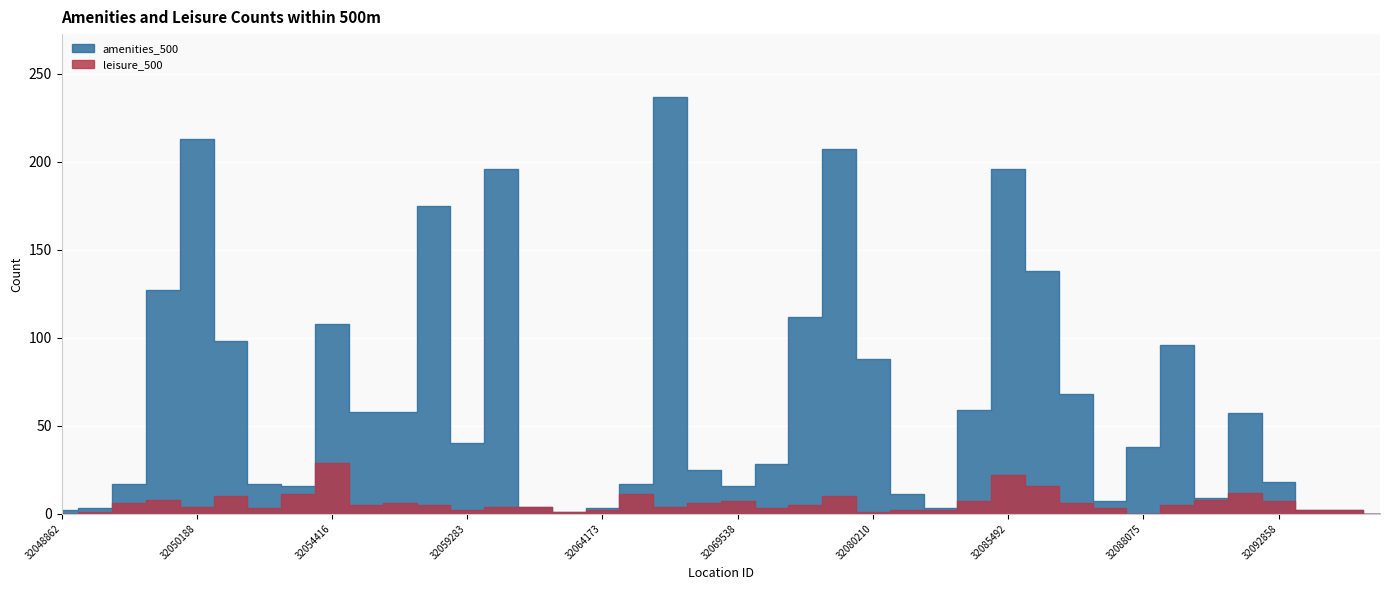

Is it true that amenities_500 equals 20 at 32059283?

False